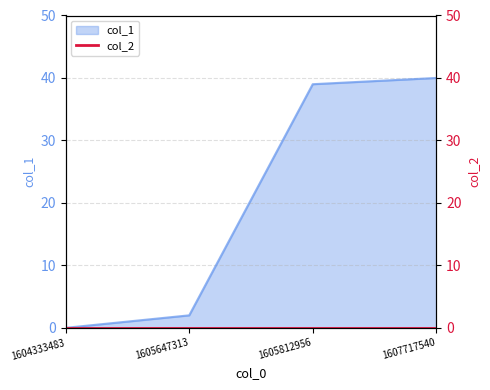

What is the value of the 2nd point from the left?

2